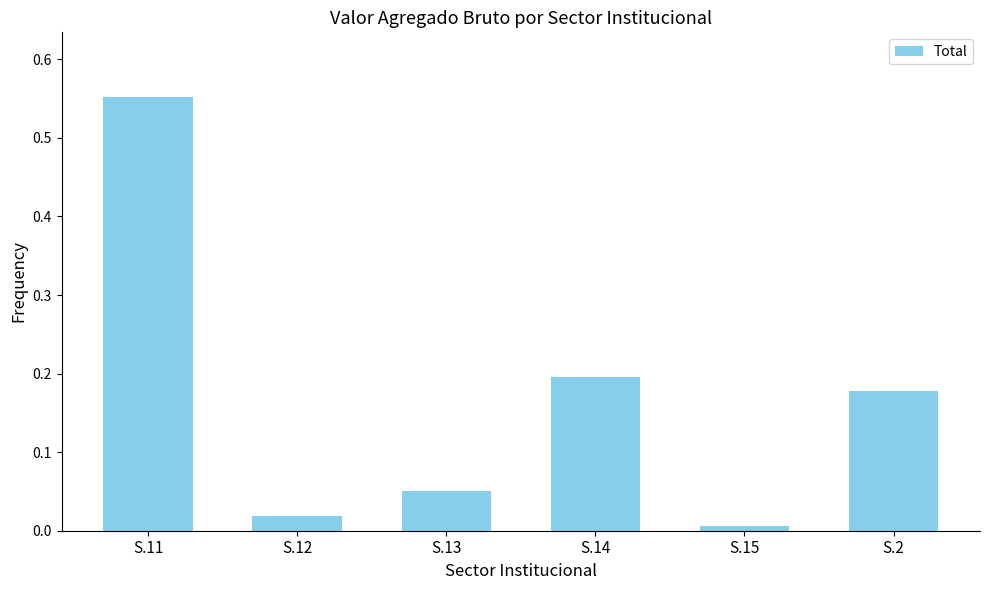

What is the difference between the maximum and second lowest values?

0.5